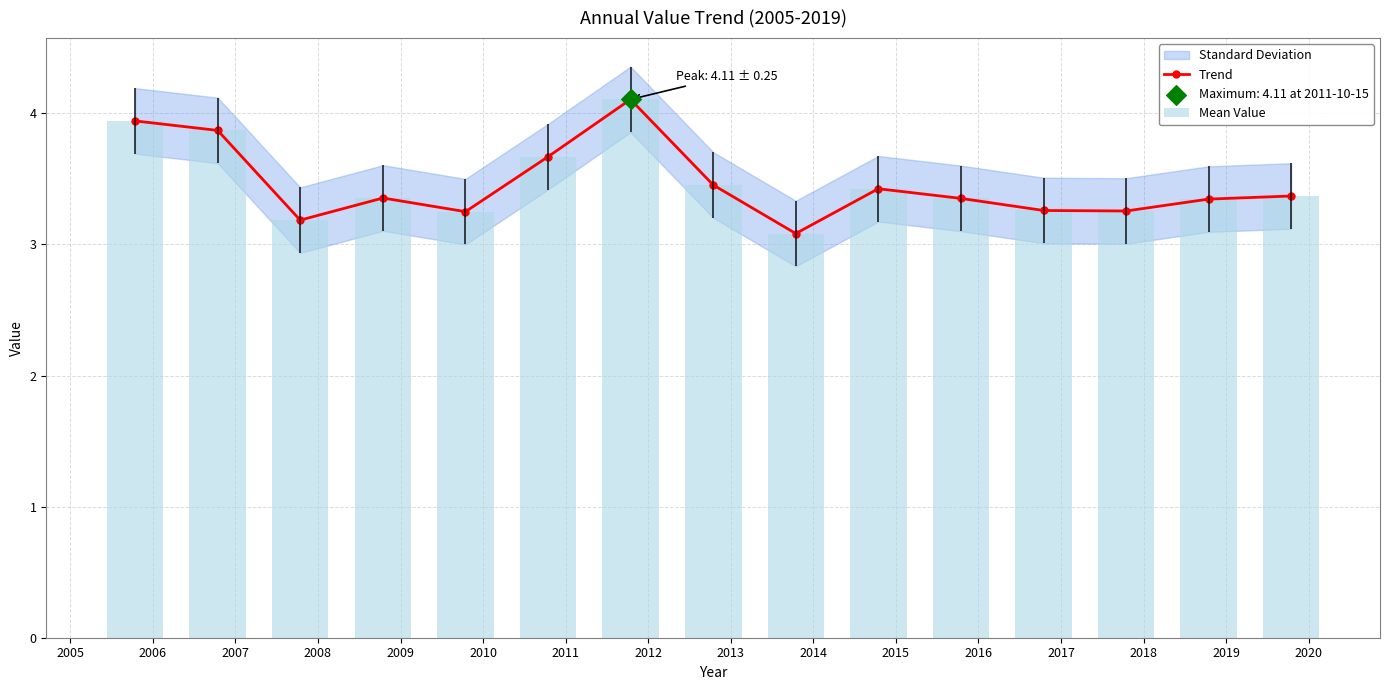

At how many categories does at least one series exceed 3?

15